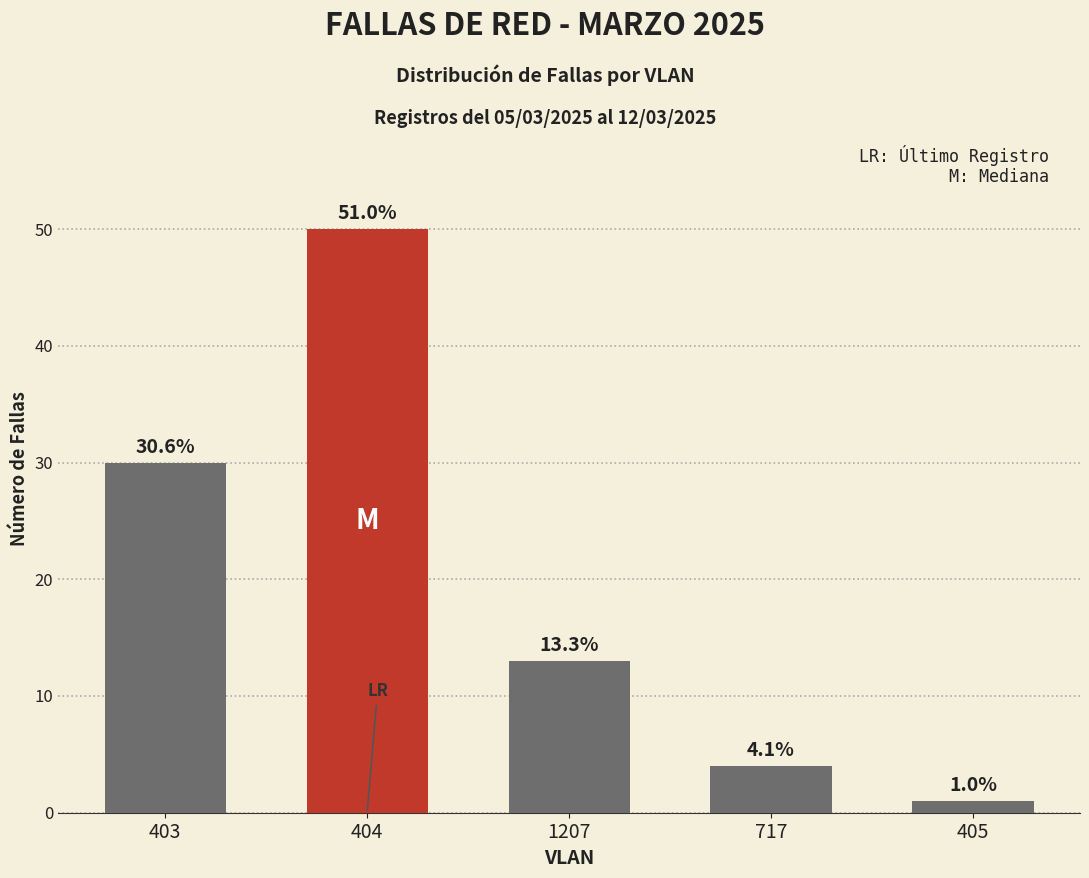

Are the bars horizontal?

No